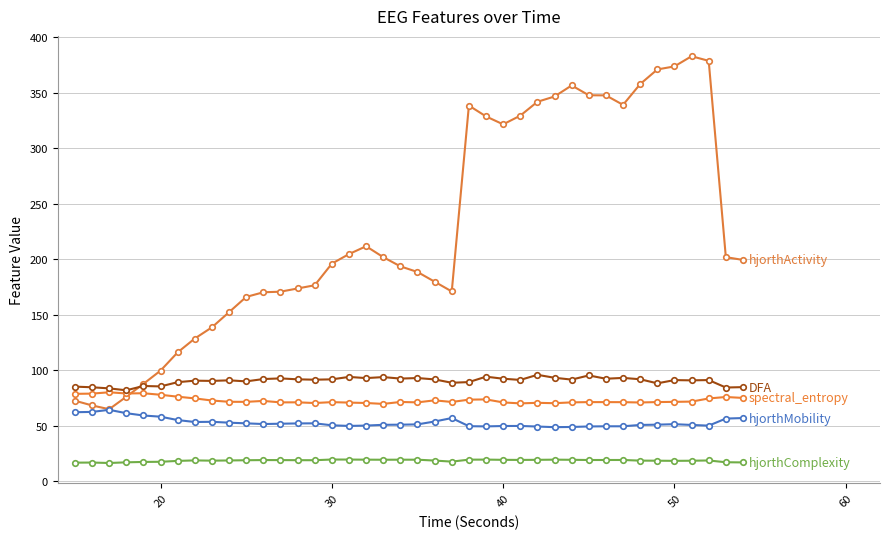

How many lines are shown in the chart?

5